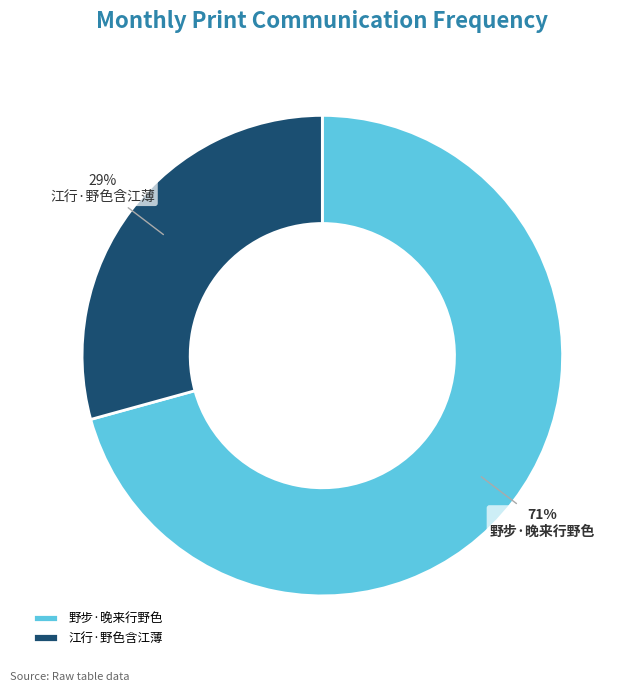

The 野步·晚来行野色 slice represents 71% of the pie. True or false?

True